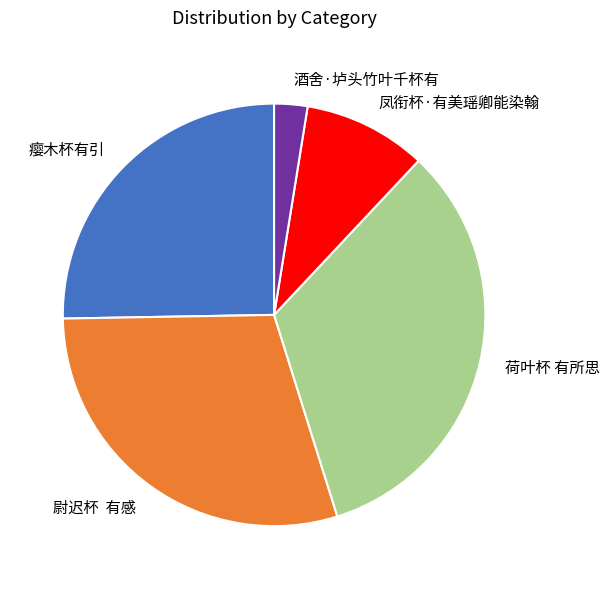

True or false: 荷叶杯 有所思 accounts for 33% of the total.

True